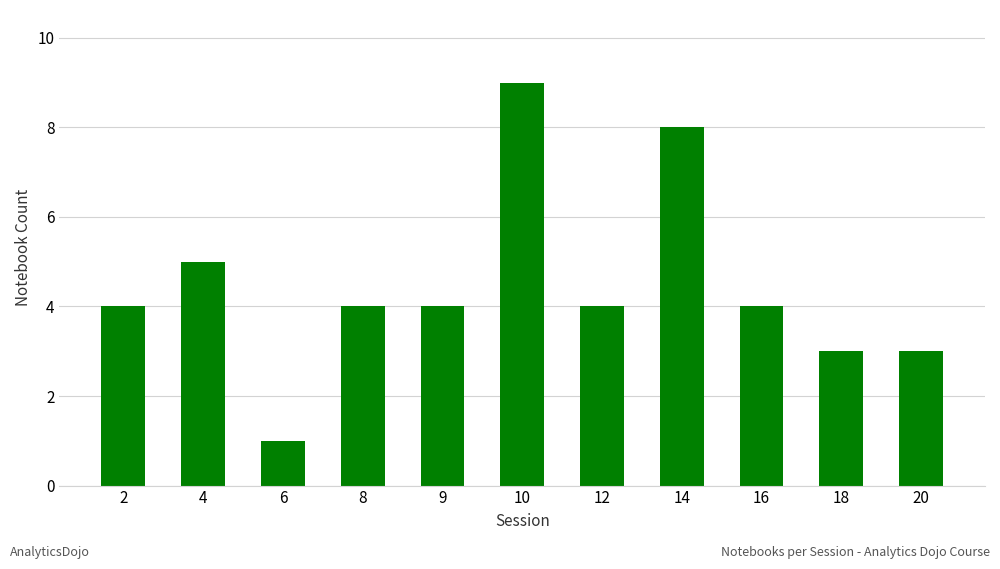

How many data points does each series have?

11